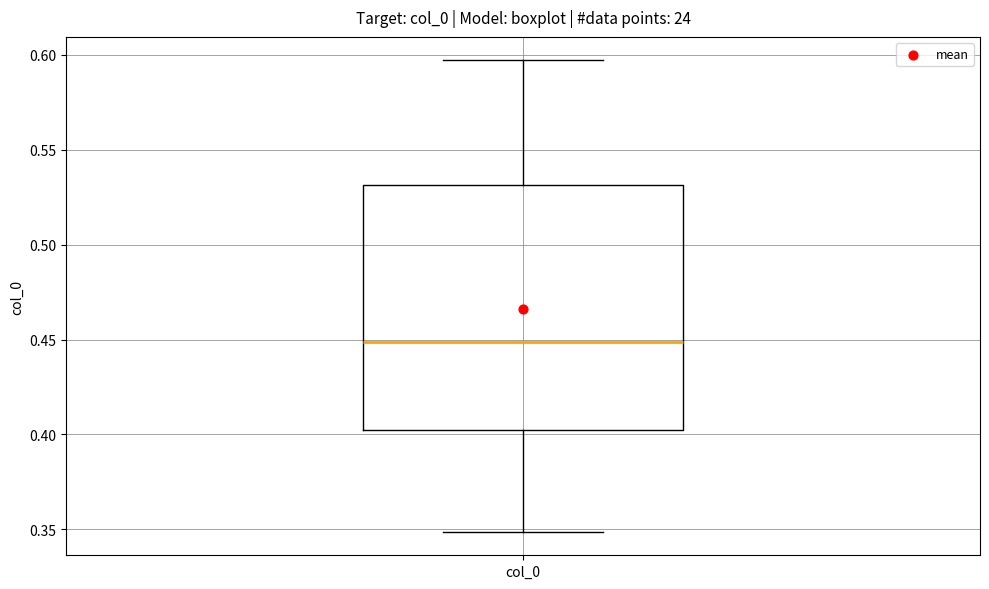

Transcribe this box plot: give where the median line is, the range the box spans, and where the two whiskers end, as read against the y-axis. The values are not printed on the chart, so give them approximately, as read against the axis.

median 0.450, box 0.405 to 0.530, whiskers 0.350 to 0.595